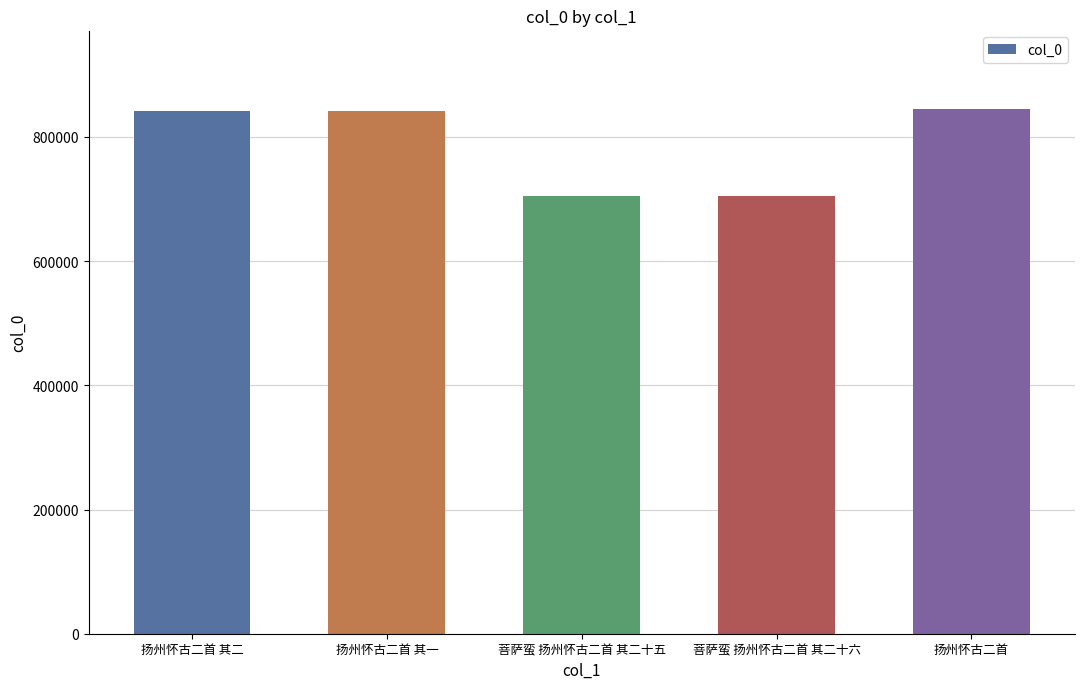

Is it true that the value at 菩萨蛮 扬州怀古二首 其二十六 is 937830?

False